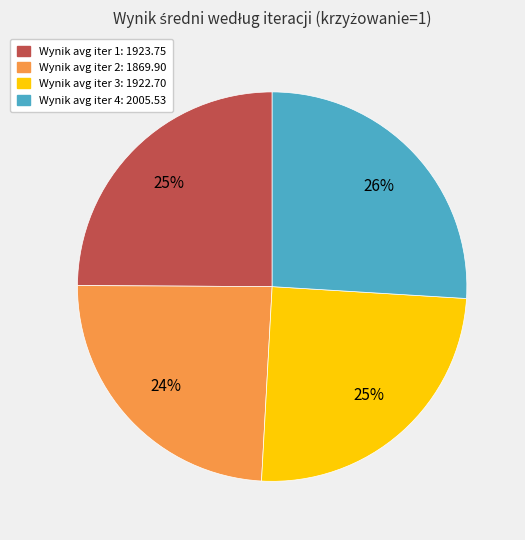

To the nearest percent, what is the average slice percentage?

25%